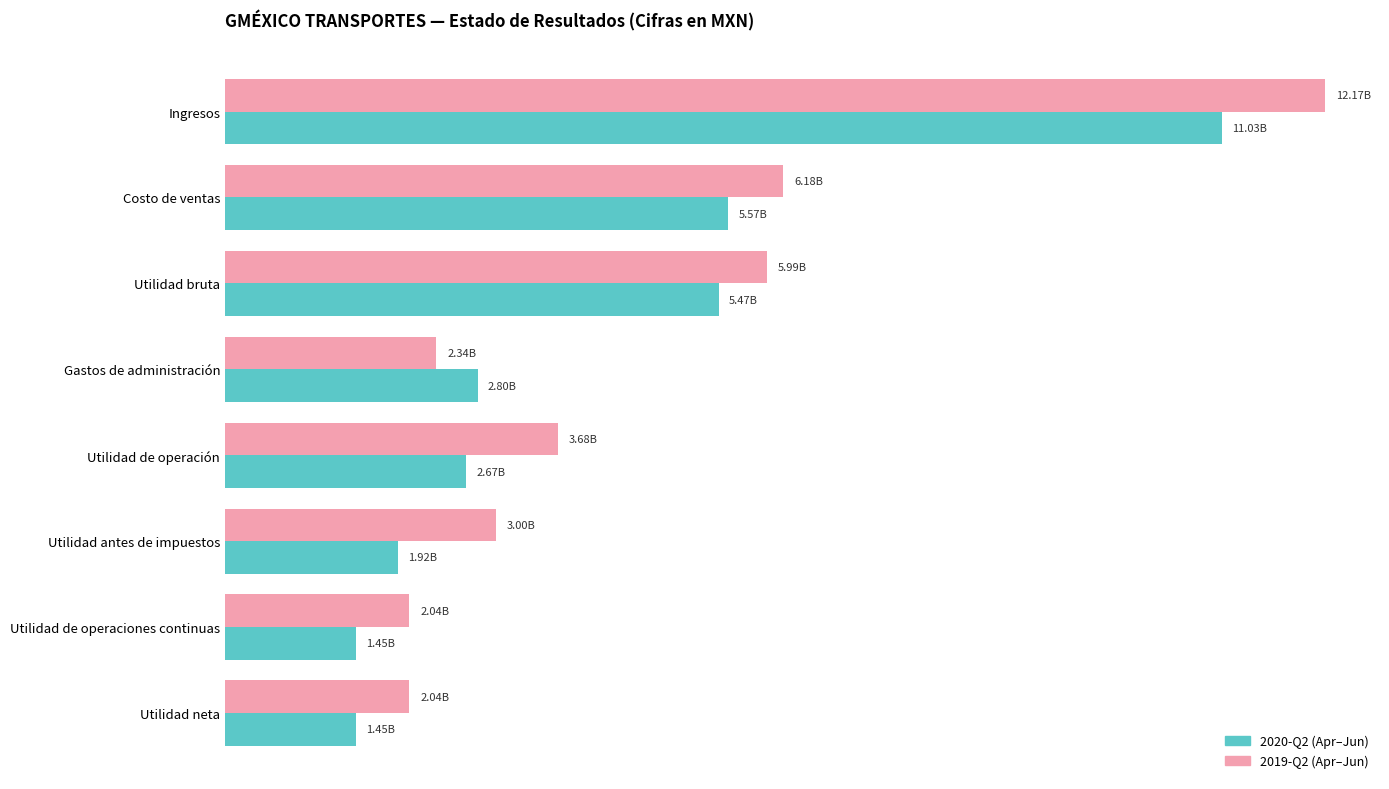

How many bars are there in total?

16